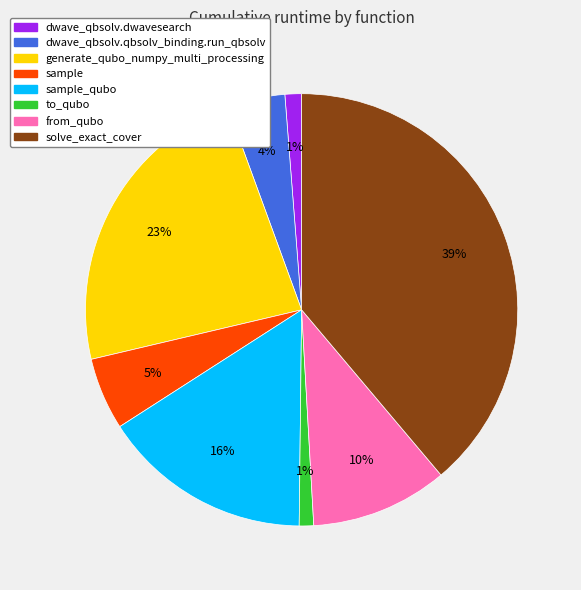

Is there a majority slice in this chart?

No